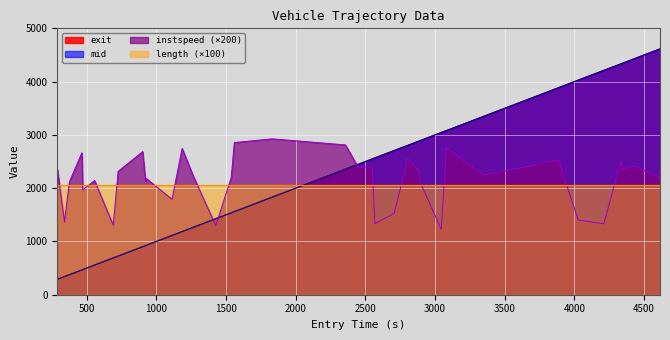

True or false: instspeed (×200) and length (×100) intersect in this chart.

True